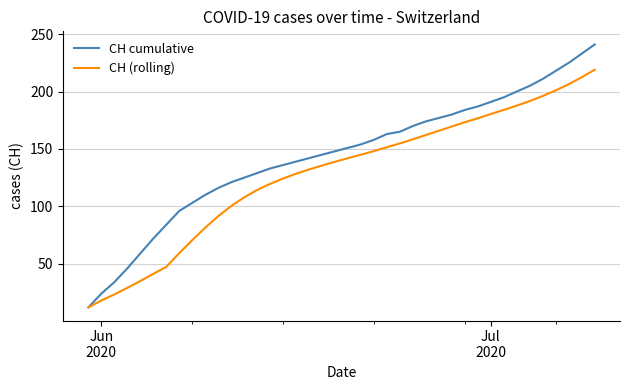

Which series has the largest range (max minus min)?

CH cumulative